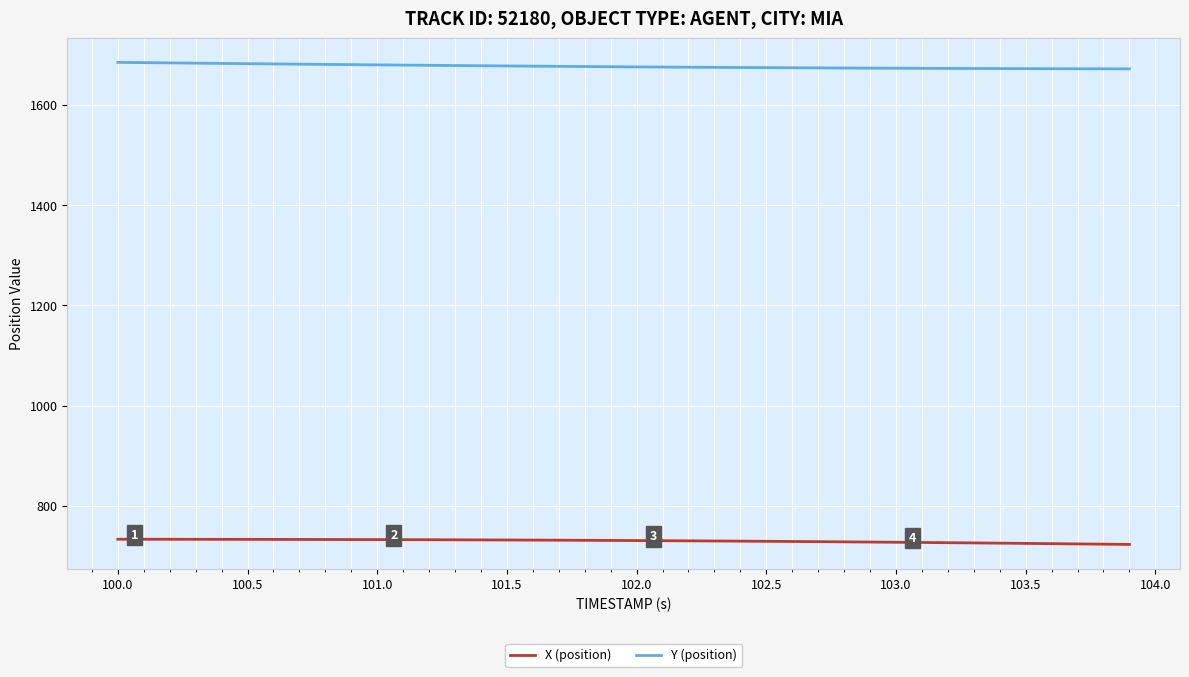

True or false: Y (position) and X (position) cross at least once.

False